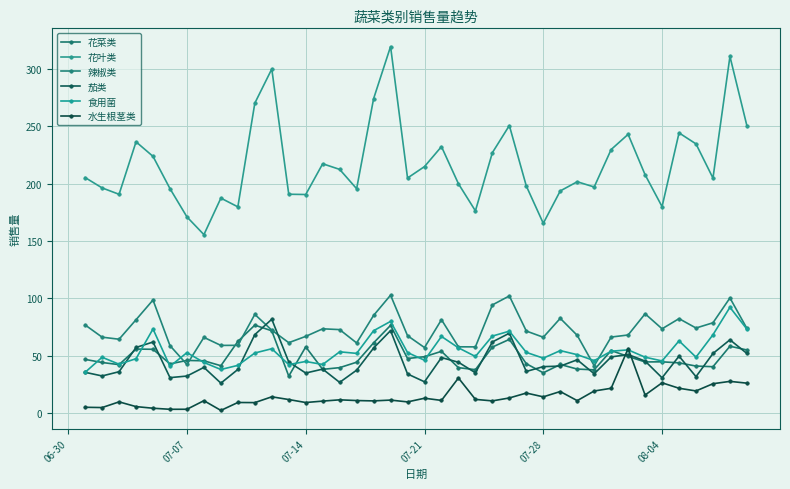

How many interior local valleys does the 食用菌 series have?

12